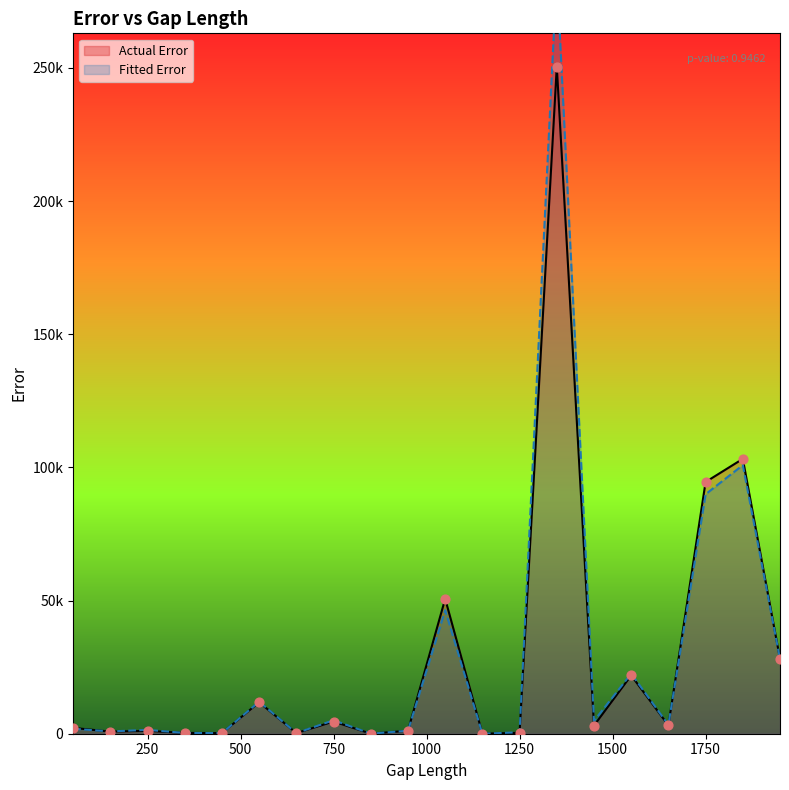

At how many categories does at least one series exceed 131869?

1